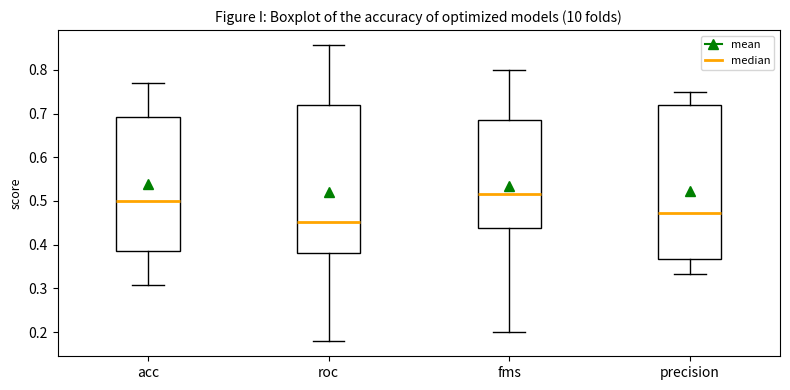

Which box has the lowest median line?

roc